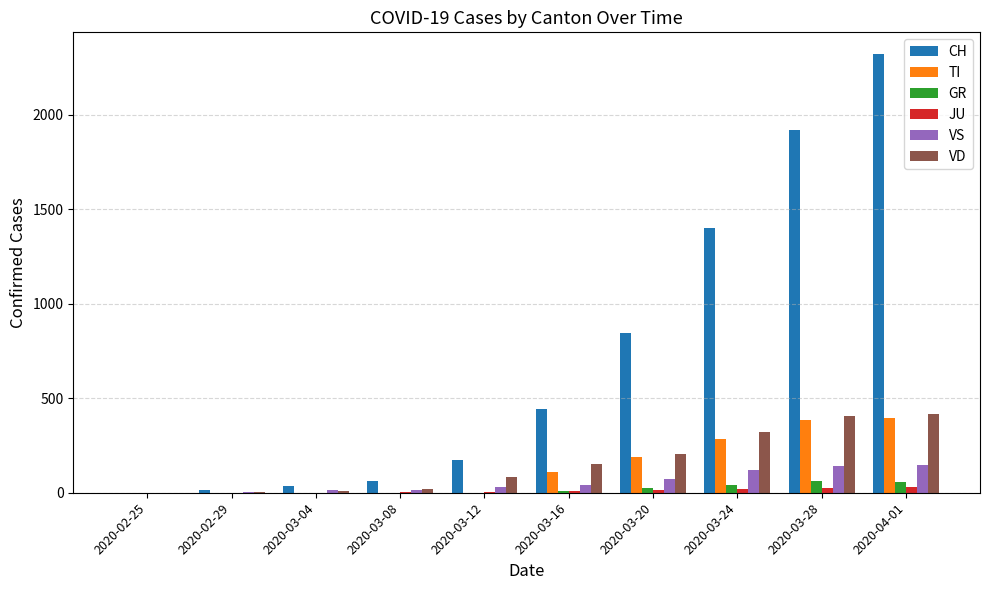

Does the chart contain stacked bars?

No